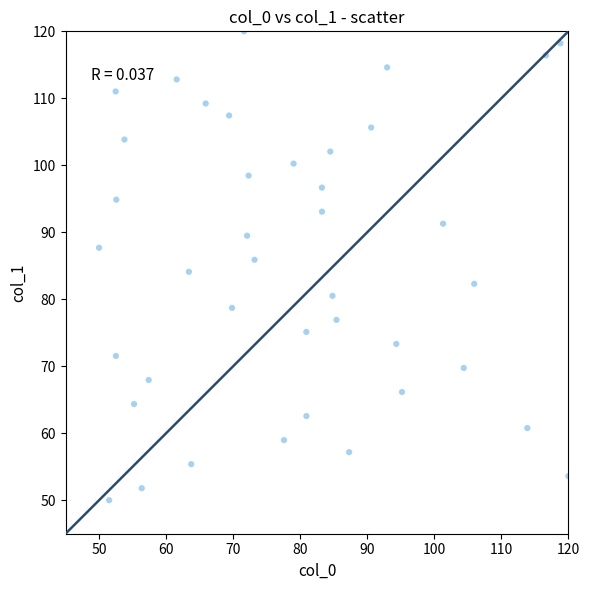

What is the range of X values (max minus min)?

70.0